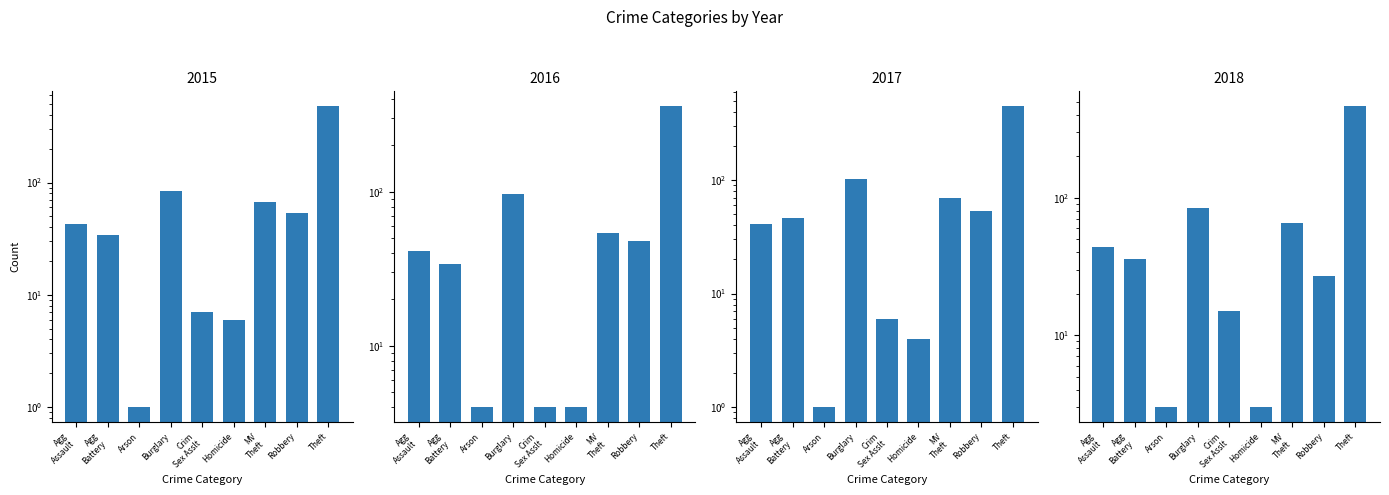

True or false: 2018 has a value of 5 at Homicide.

False